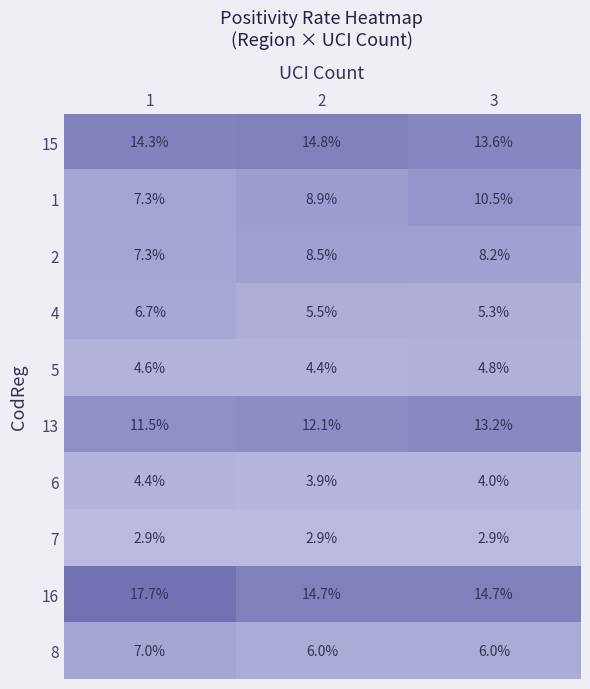

List the series in order of their peak value, highest first.

16, 15, 13, 1, 2, 8, 4, 5, 6, 7